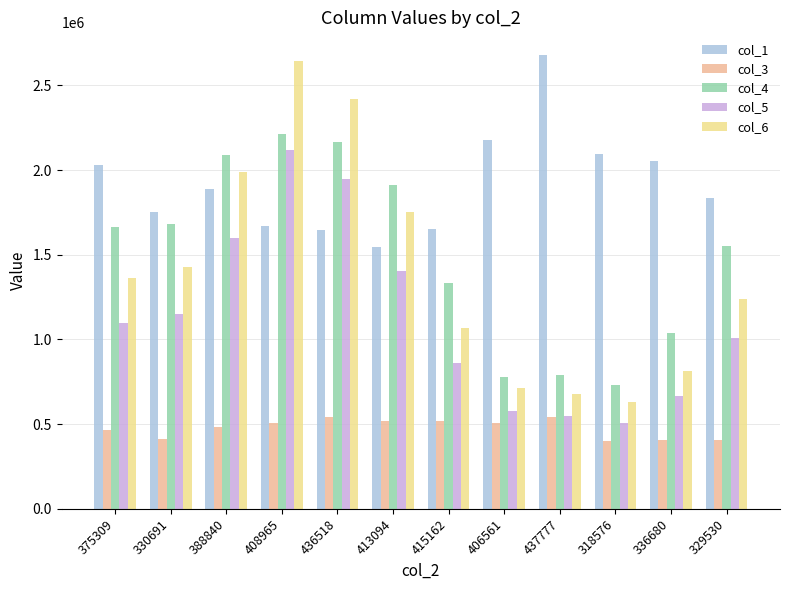

What is the difference between the maximum and minimum values in the col_1 series?

1136507.1